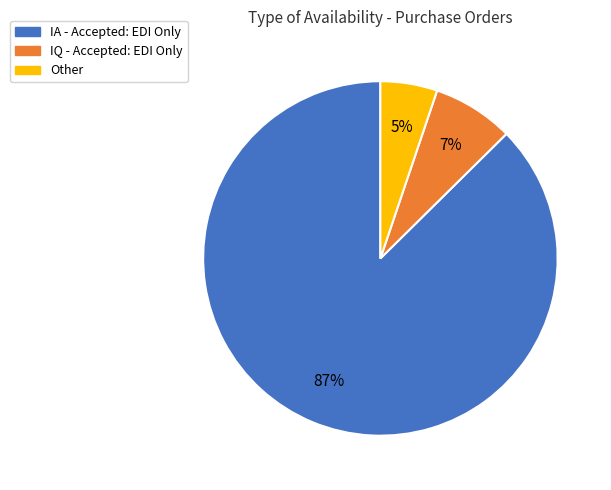

Does any single category account for the majority?

Yes